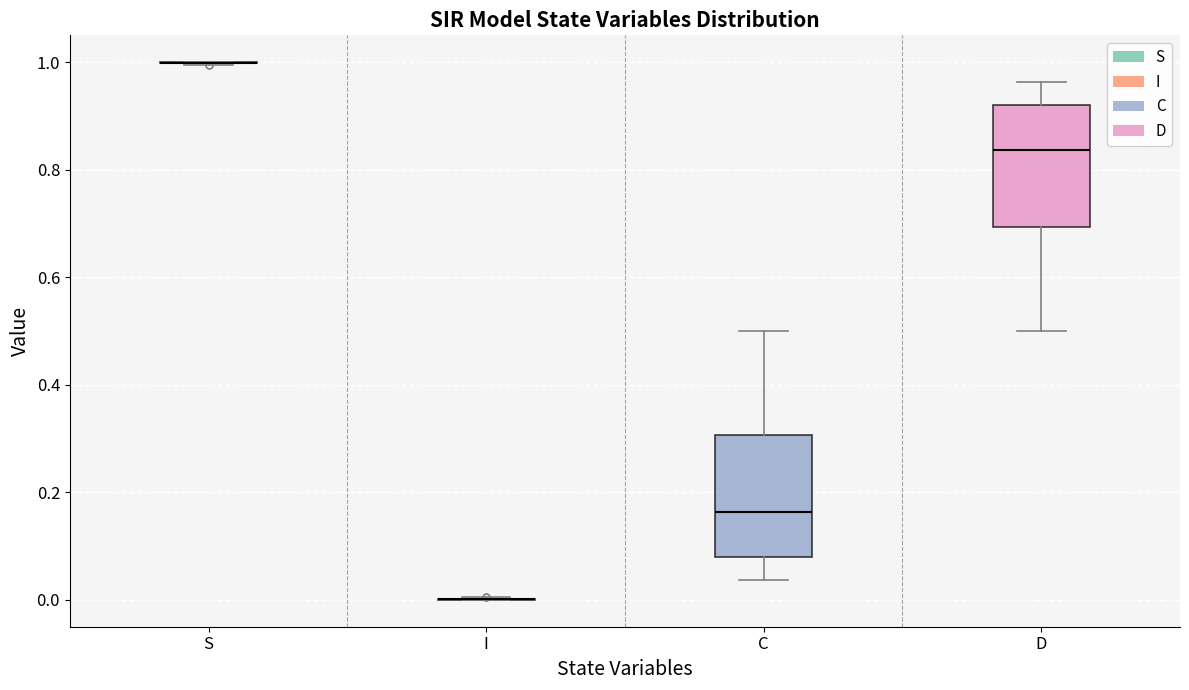

Where is the upper edge of the box for C on the y-axis? The values are not printed on the chart, so give them approximately, as read against the axis.

0.30